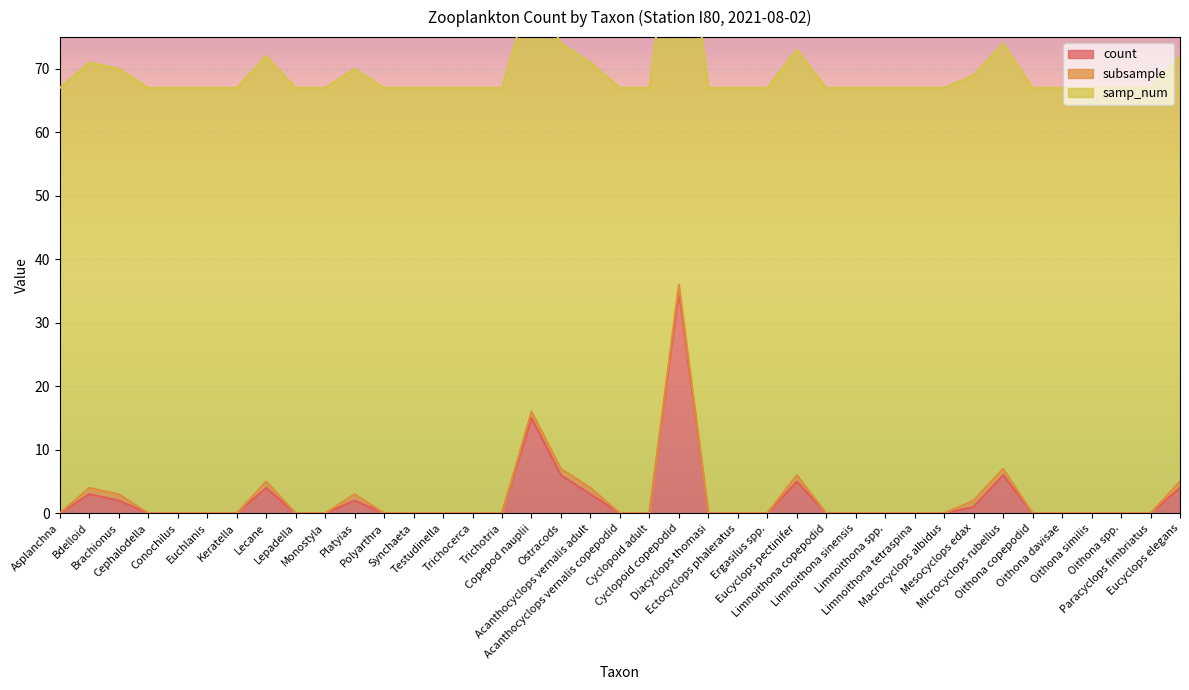

What is the label of the 13th point from the left?

Synchaeta